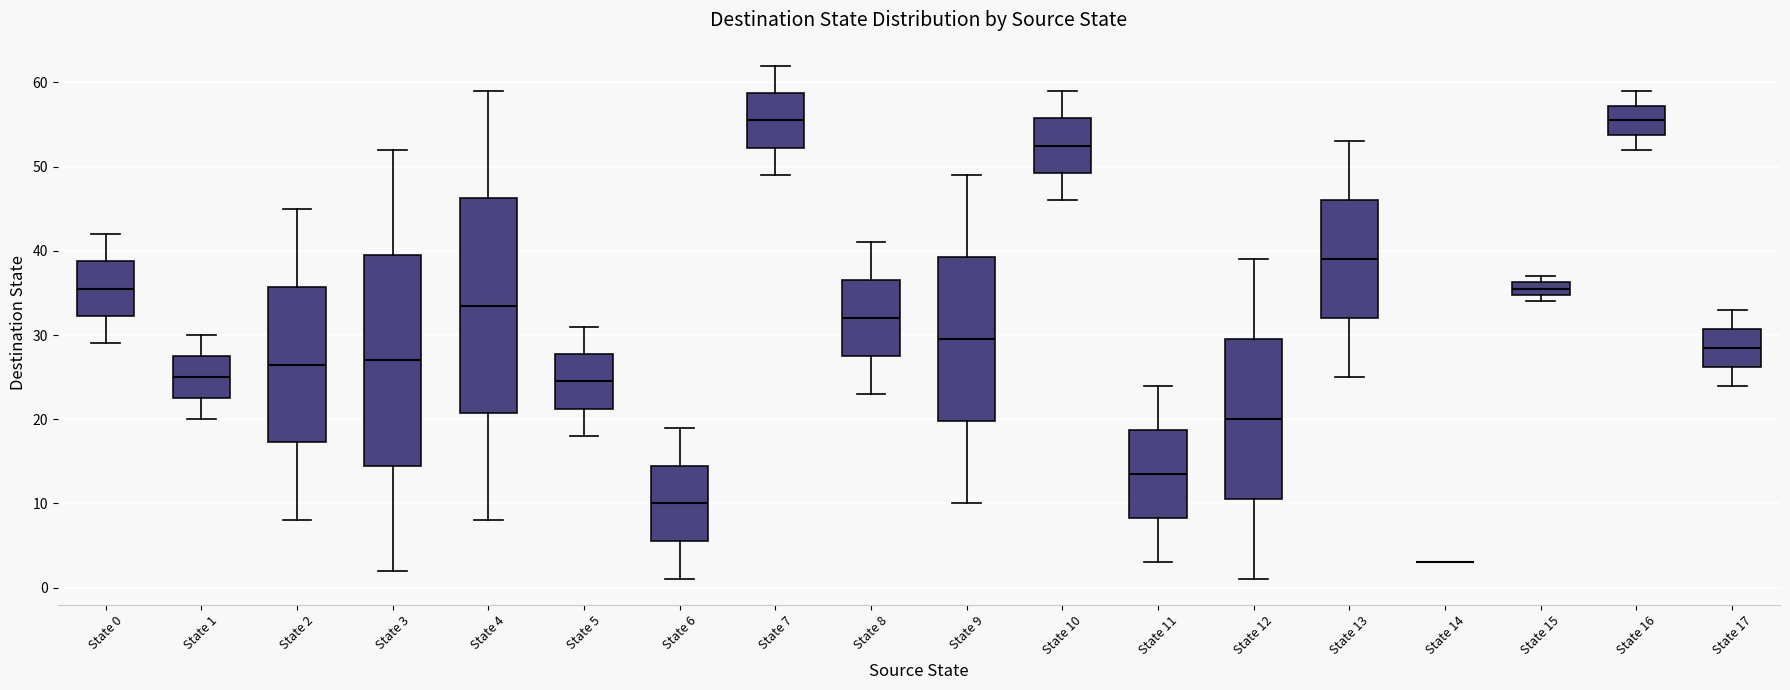

Reading left to right, read every box against the y-axis: the position of its median line, the range the box covers, and the ends of its whiskers. The values are not printed on the chart, so give them approximately, as read against the axis.

State 0: median 36, box 32 to 39, whiskers 29 to 42
State 1: median 25, box 23 to 28, whiskers 20 to 30
State 2: median 27, box 17 to 36, whiskers 8 to 45
State 3: median 27, box 15 to 40, whiskers 2 to 52
State 4: median 34, box 21 to 46, whiskers 8 to 59
State 5: median 25, box 21 to 28, whiskers 18 to 31
State 6: median 10, box 6 to 15, whiskers 1 to 19
State 7: median 56, box 52 to 59, whiskers 49 to 62
State 8: median 32, box 28 to 37, whiskers 23 to 41
State 9: median 30, box 20 to 39, whiskers 10 to 49
State 10: median 53, box 49 to 56, whiskers 46 to 59
State 11: median 14, box 8 to 19, whiskers 3 to 24
State 12: median 20, box 11 to 30, whiskers 1 to 39
State 13: median 39, box 32 to 46, whiskers 25 to 53
State 14: box collapsed to a line at 3, whiskers 3 to 3
State 15: median 36 (inside the box), box 35 to 36, whiskers 34 to 37
State 16: median 56, box 54 to 57, whiskers 52 to 59
State 17: median 29, box 26 to 31, whiskers 24 to 33